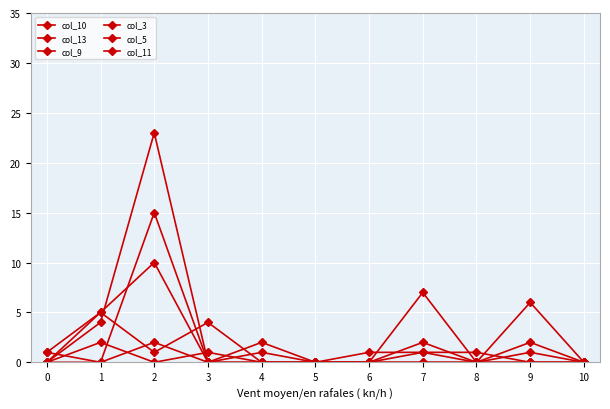

How many categories are shown in the chart?

11